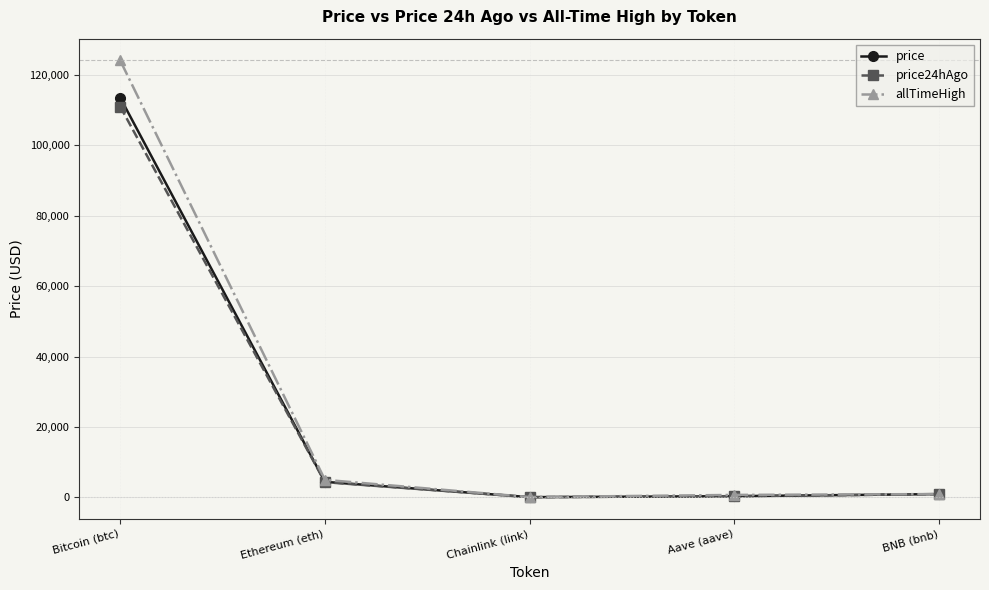

What are all the series names shown in the legend?

price, price24hAgo, allTimeHigh